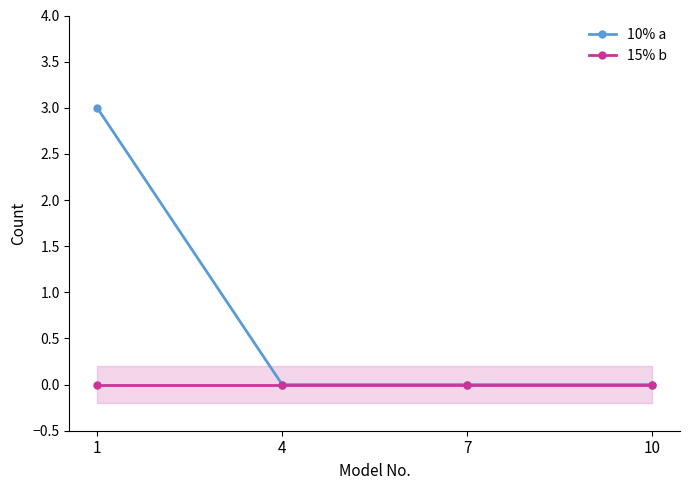

Reading left to right, what are all the values shown in this chart?

10% a: 1=3	4=0	7=0	10=0
15% b: 1=0	4=0	7=0	10=0